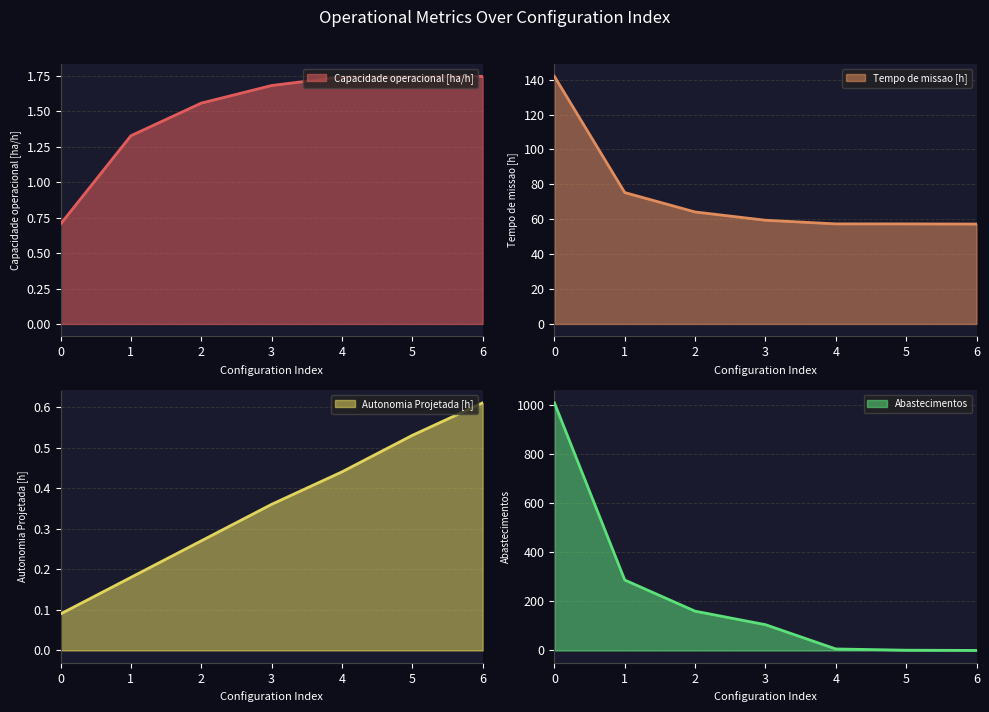

Where is Abastecimentos nearest to the value 504?

1